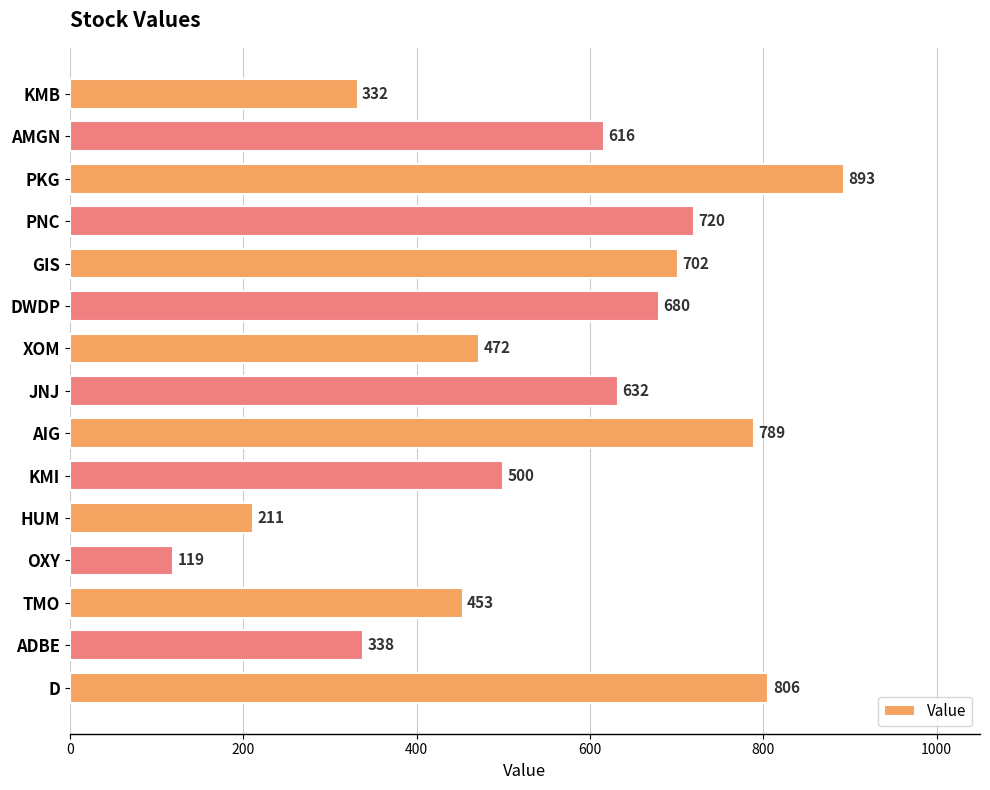

Is it true that the value at JNJ is 632?

True